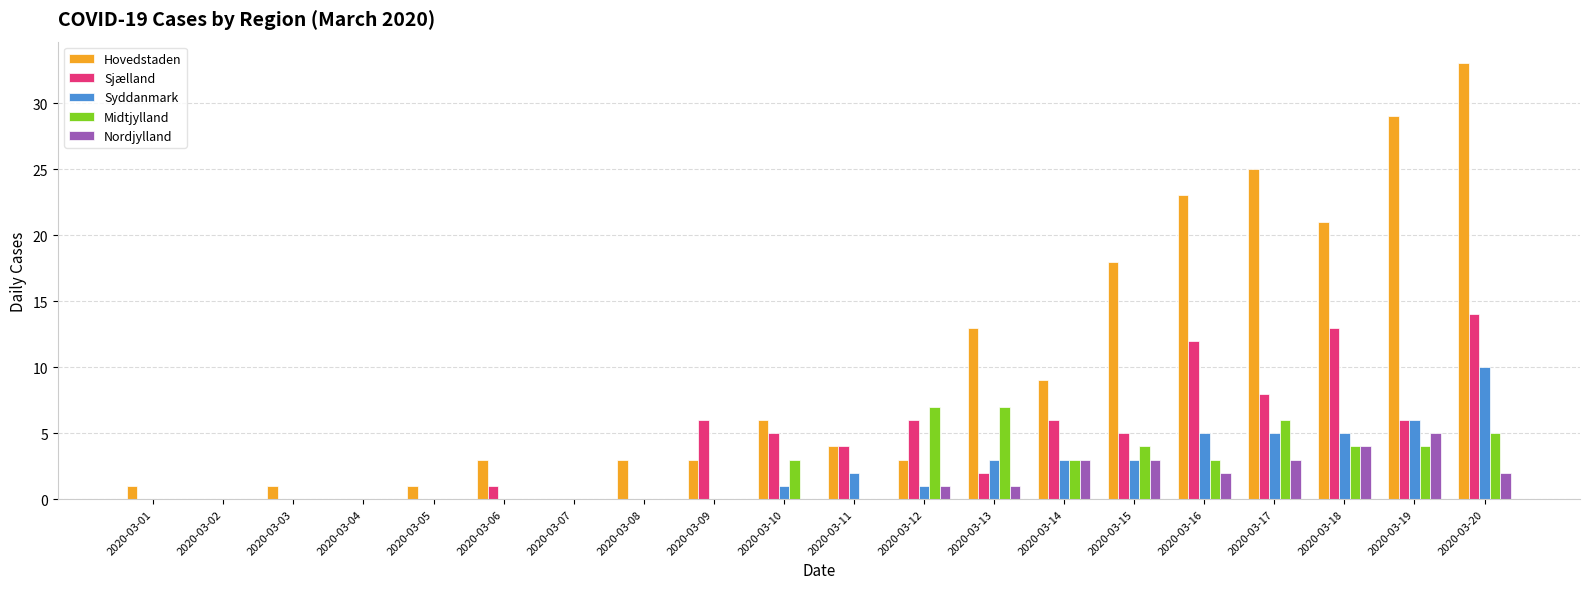

How many groups of bars are there?

20